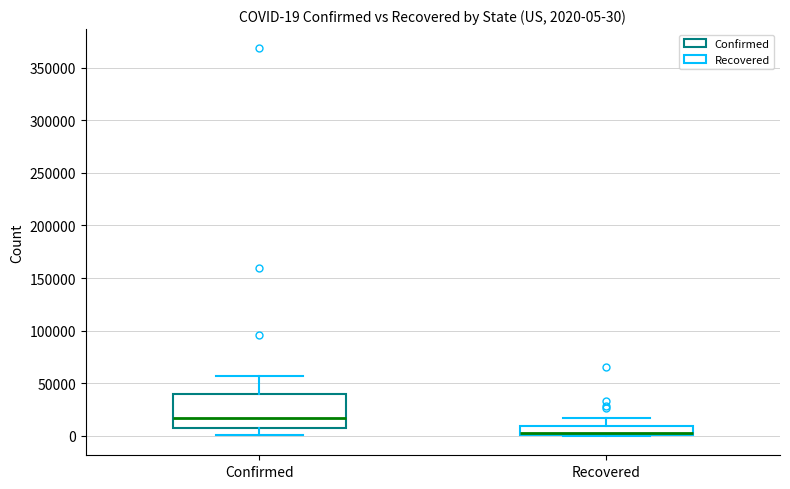

Comparing the boxes themselves (not the whiskers), which one is the tallest?

Confirmed